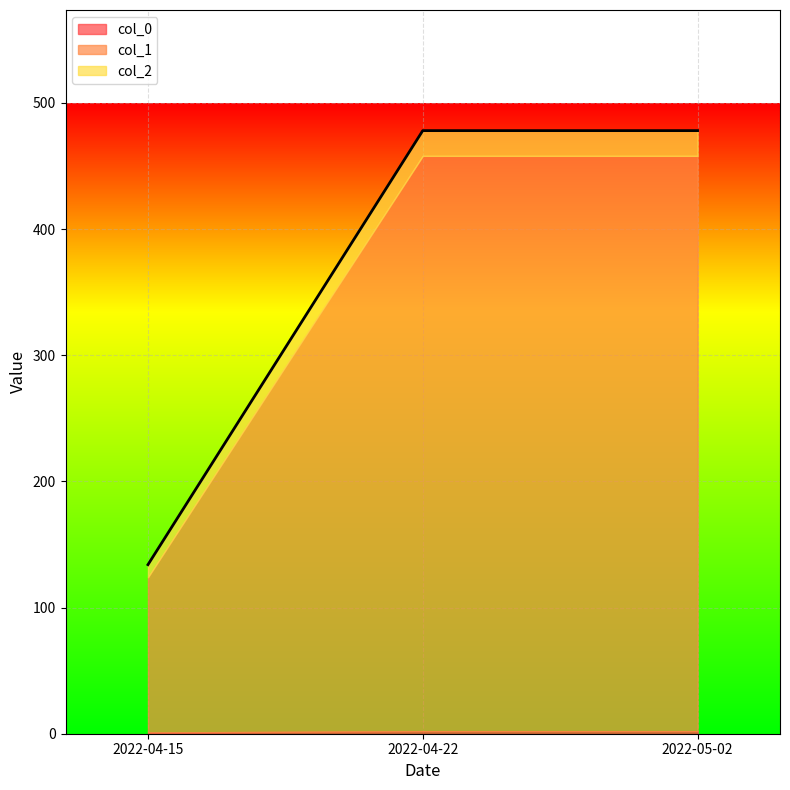

What position from the left is 2022-05-02?

3